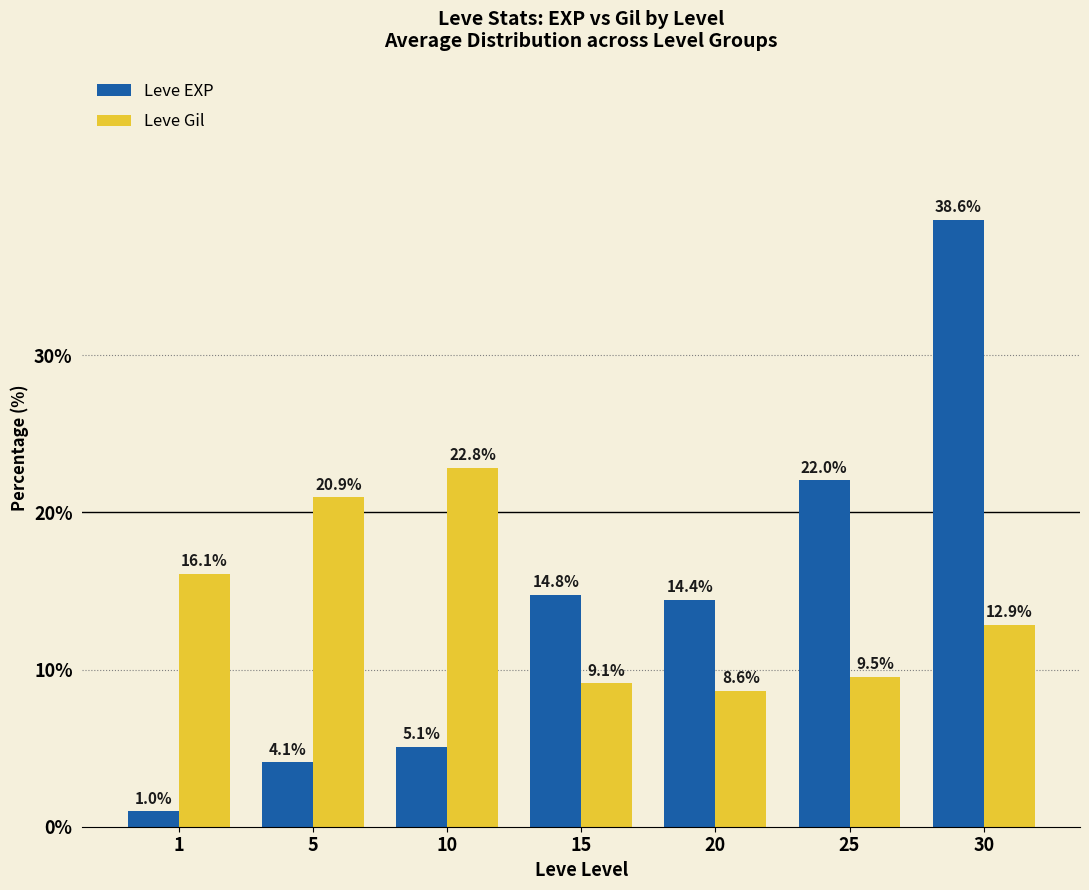

What is the average value of the Leve Gil series?

14.3